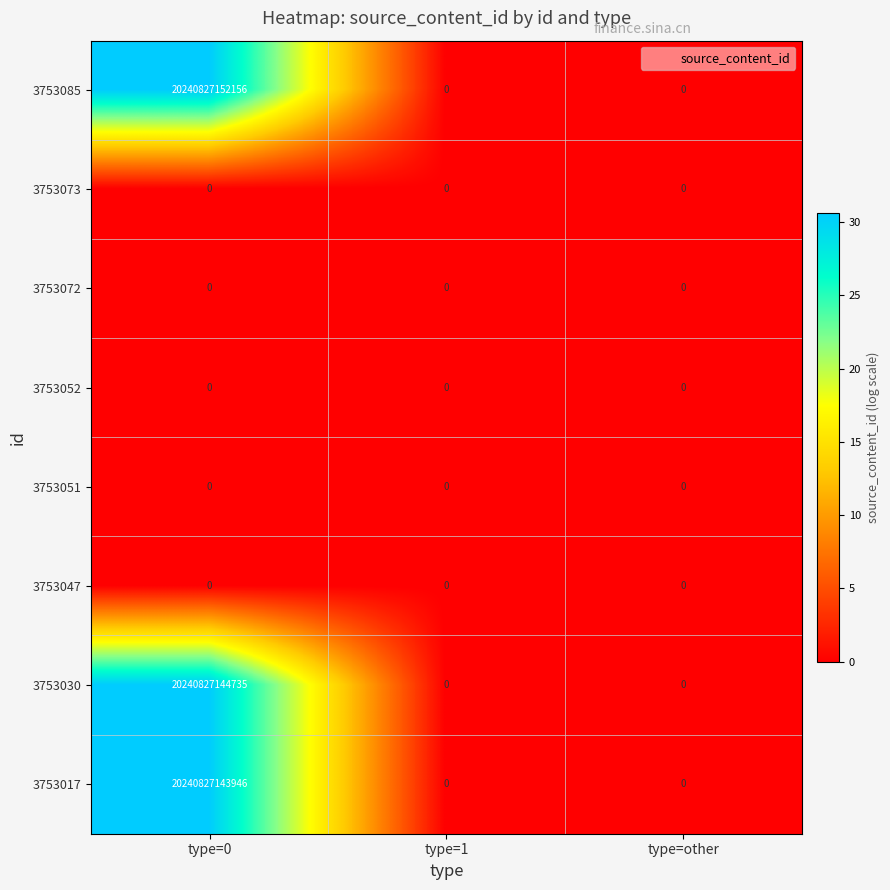

The value of 3753085 at type=other is 0. True or false?

True